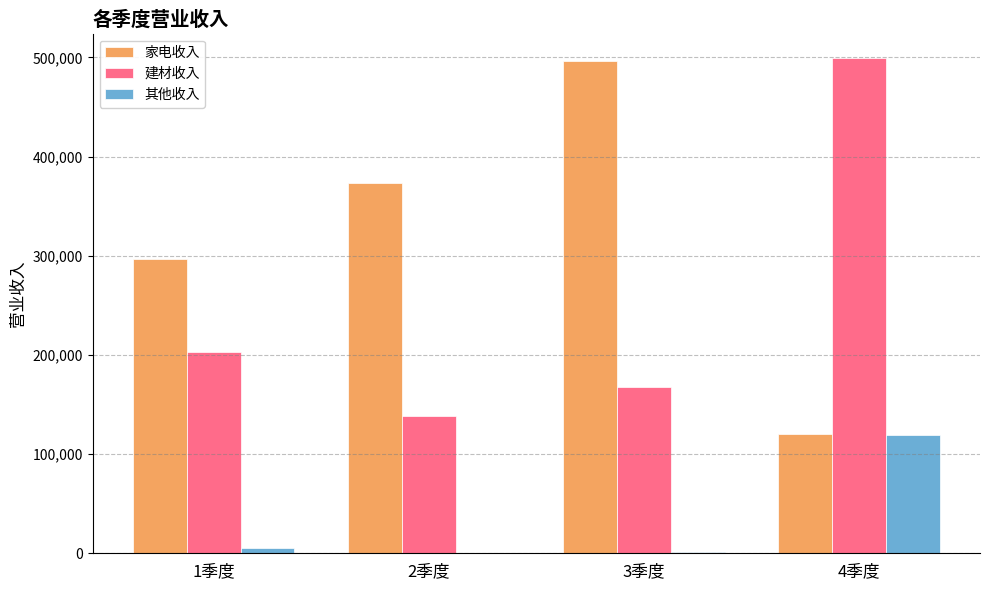

At which label does 建材收入 reach its peak?

4季度